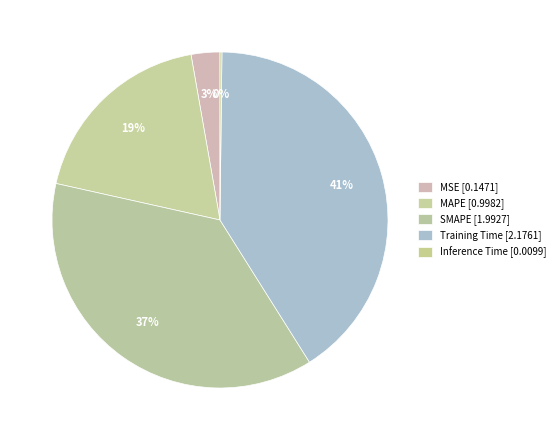

Which has a higher value, Training Time or SMAPE?

Training Time